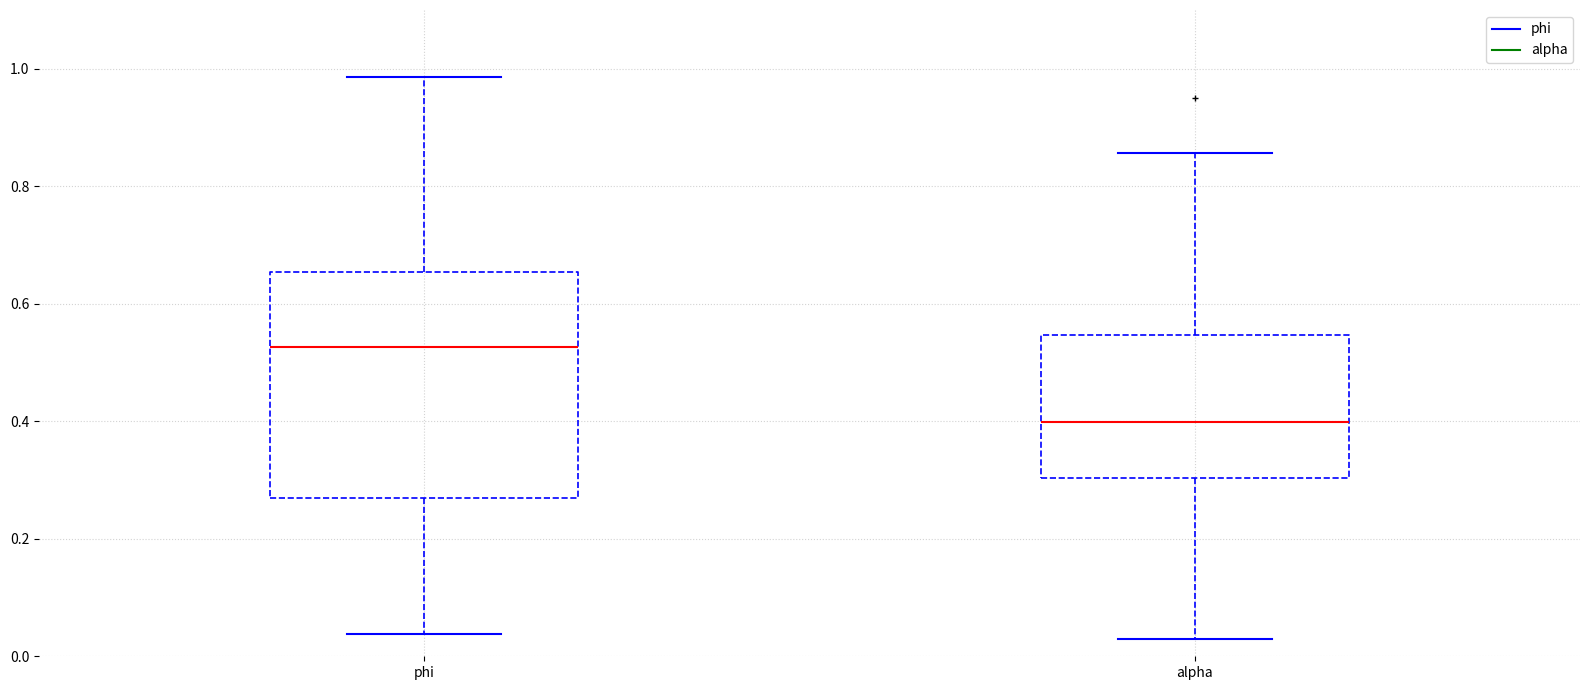

Which box's median line is the lowest?

alpha